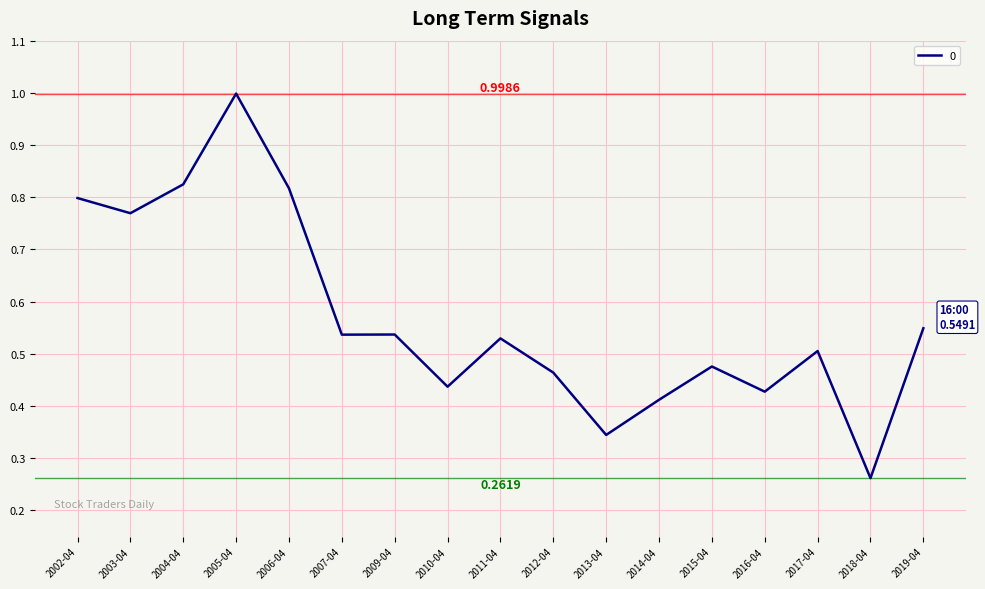

Between 2017-04 and 2013-04, which is larger?

2017-04